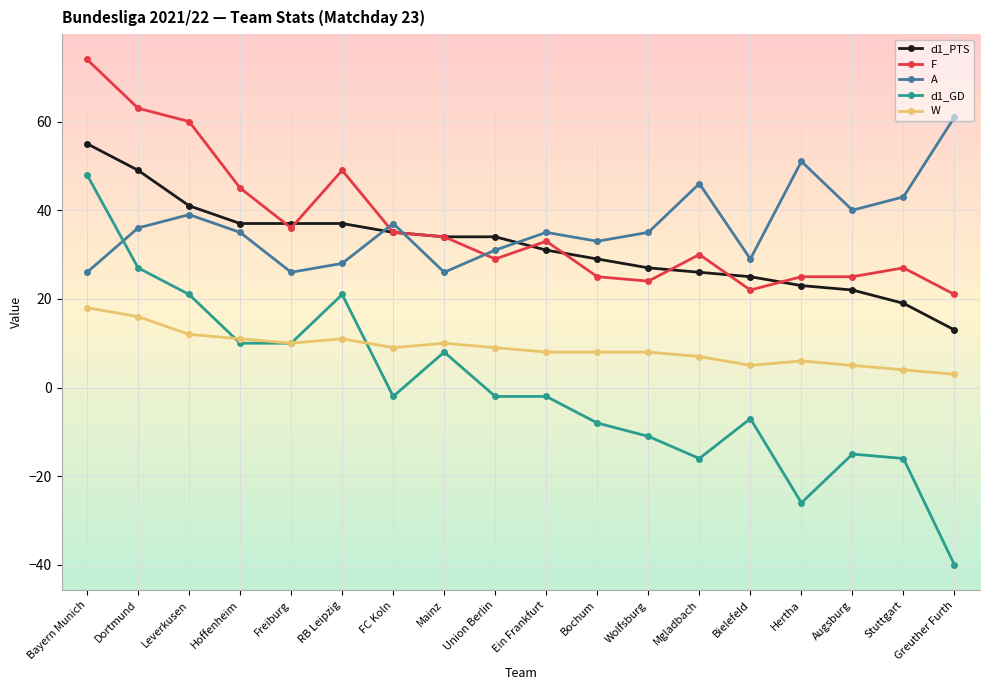

How many lines are shown in the chart?

5